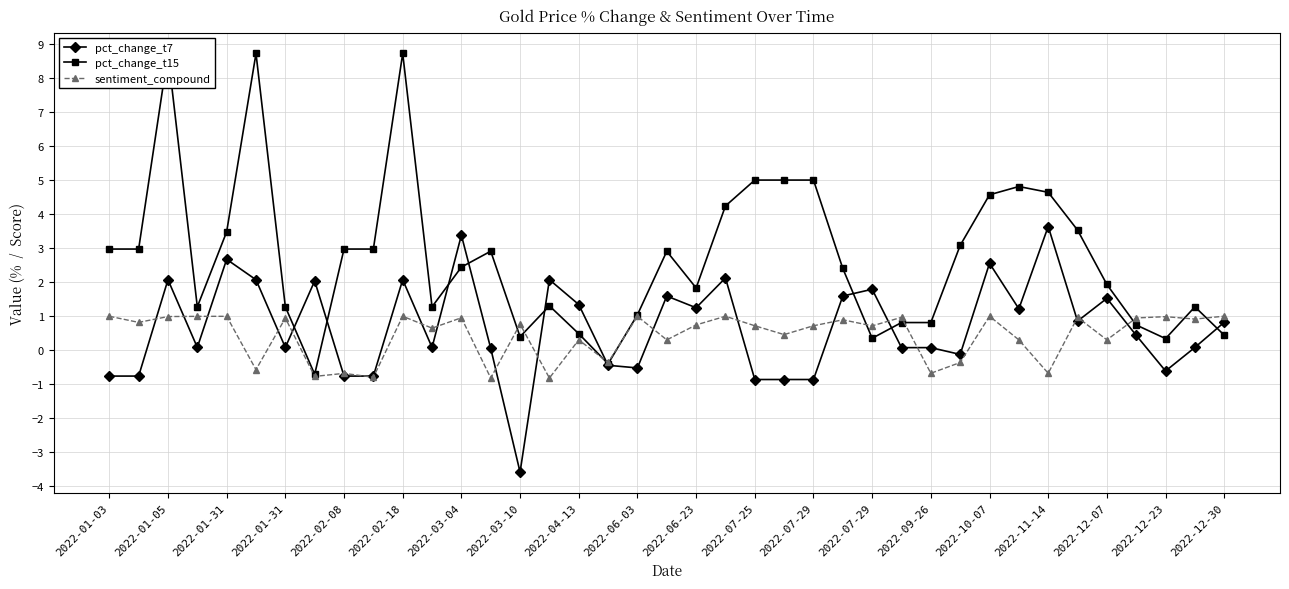

What is the spread (max minus min) of values at 2022-01-31?

7.7